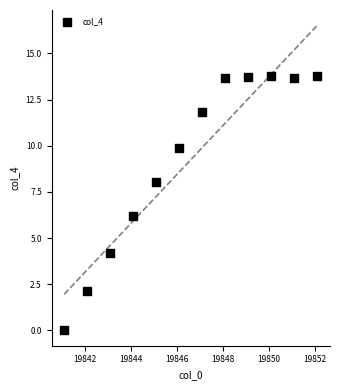

What Y value in the scatter plot is closest to 6?

6.2